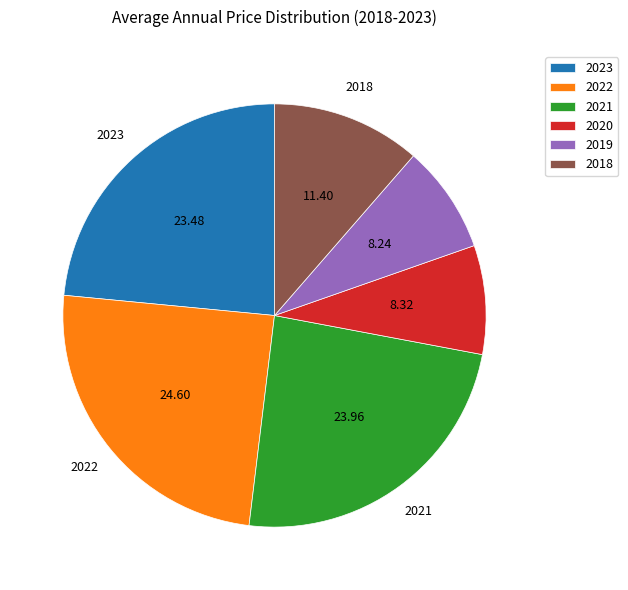

Combined, do 2020 and 2021 account for over 50%?

No